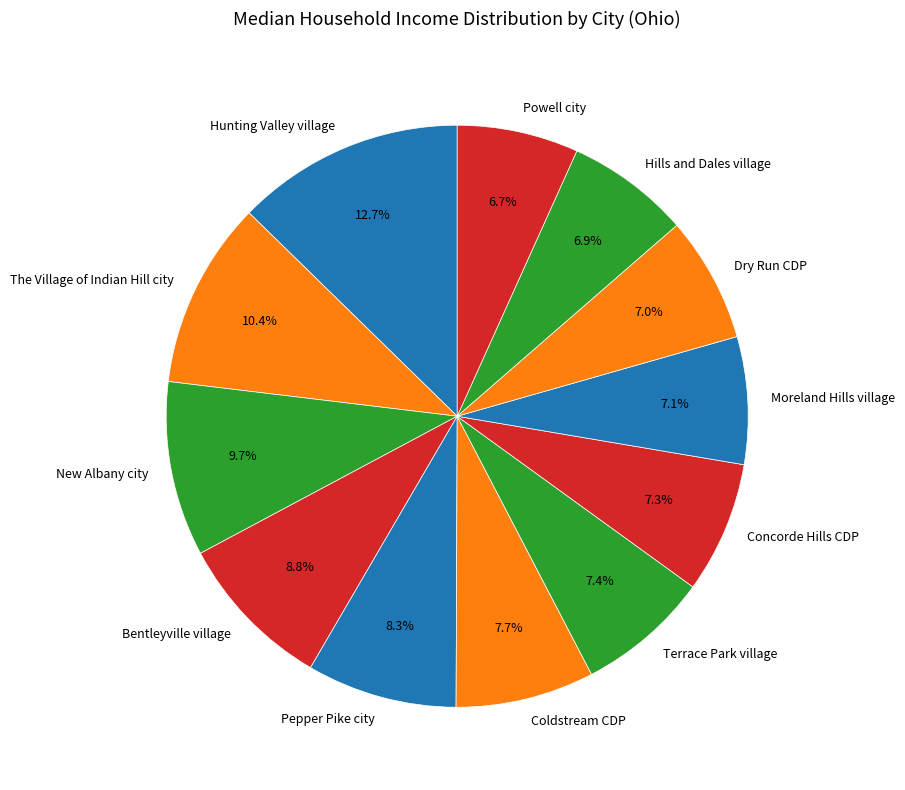

To the nearest percent, what portion does Bentleyville village represent?

9%